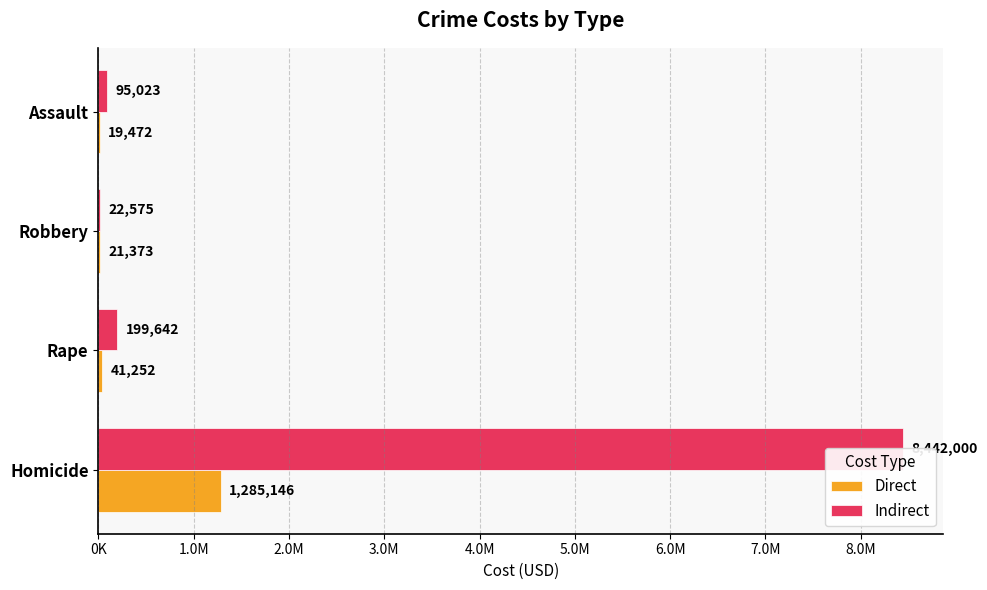

Are the bars grouped side by side (vs. stacked)?

Yes